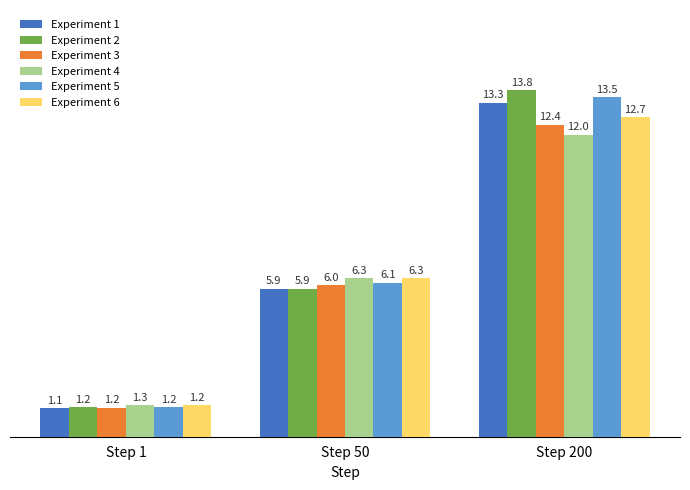

How many series are shown in this chart?

6